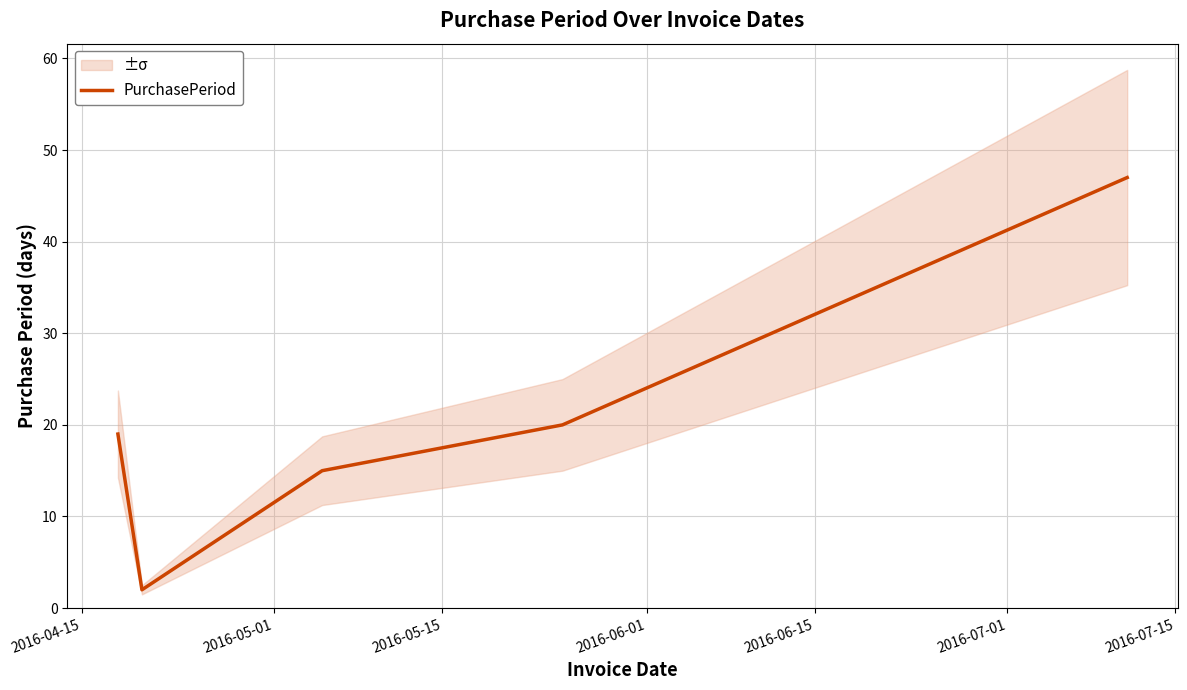

What is the maximum value for PurchasePeriod?

47